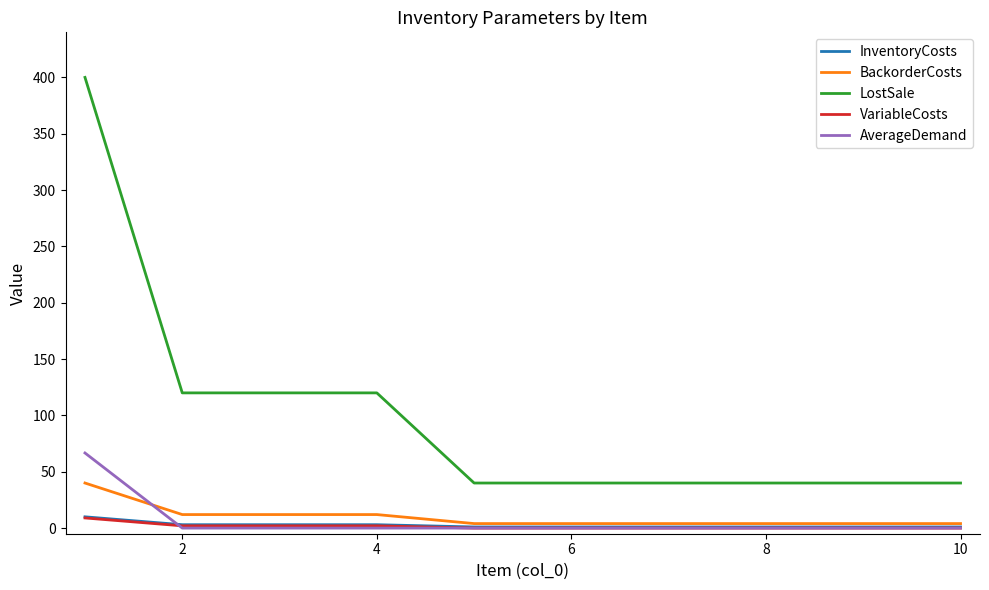

Which series has the largest total across all categories?

LostSale